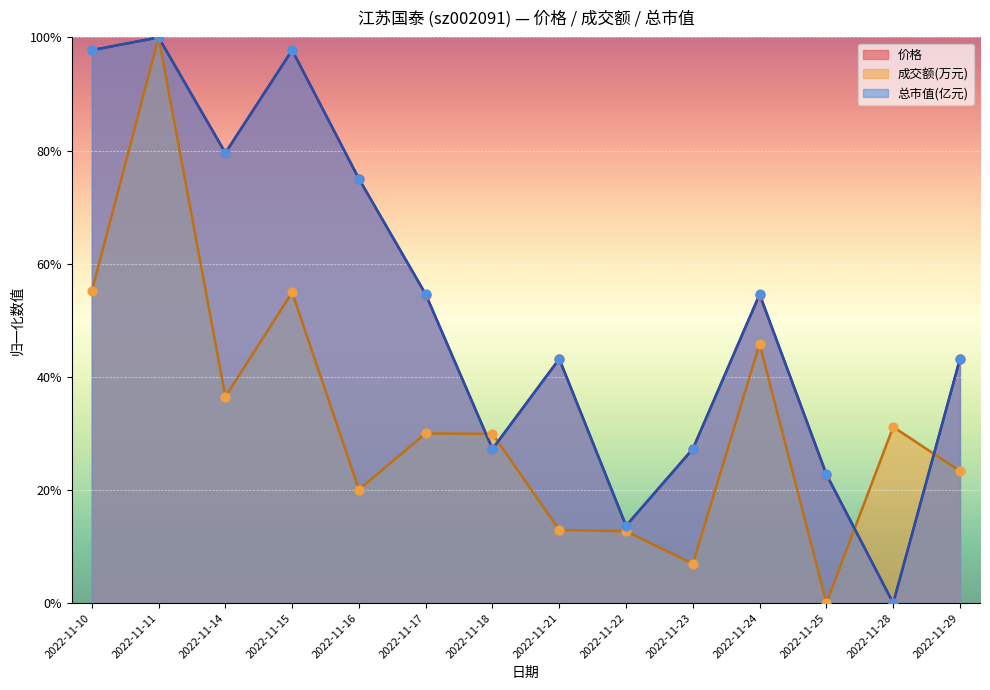

Is the value of 成交额(万元) at 2022-11-10 greater than the value of 总市值(亿元) at 2022-11-22?

Yes